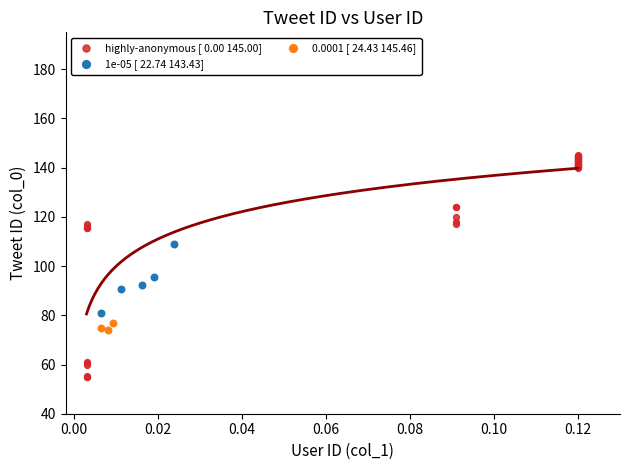

Which series has the largest Y range (max minus min)?

highly-anonymous [ 0.00 145.00]